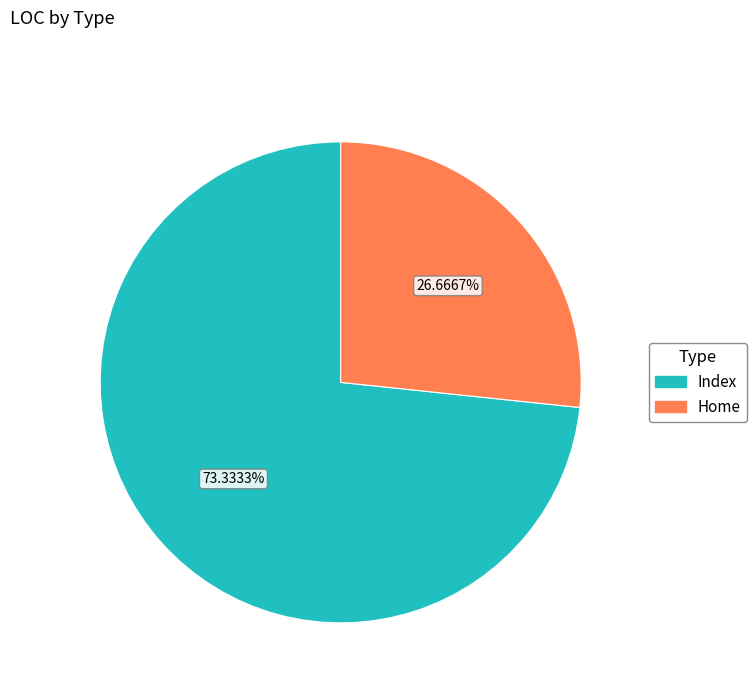

Which category has the biggest portion of the pie?

Index